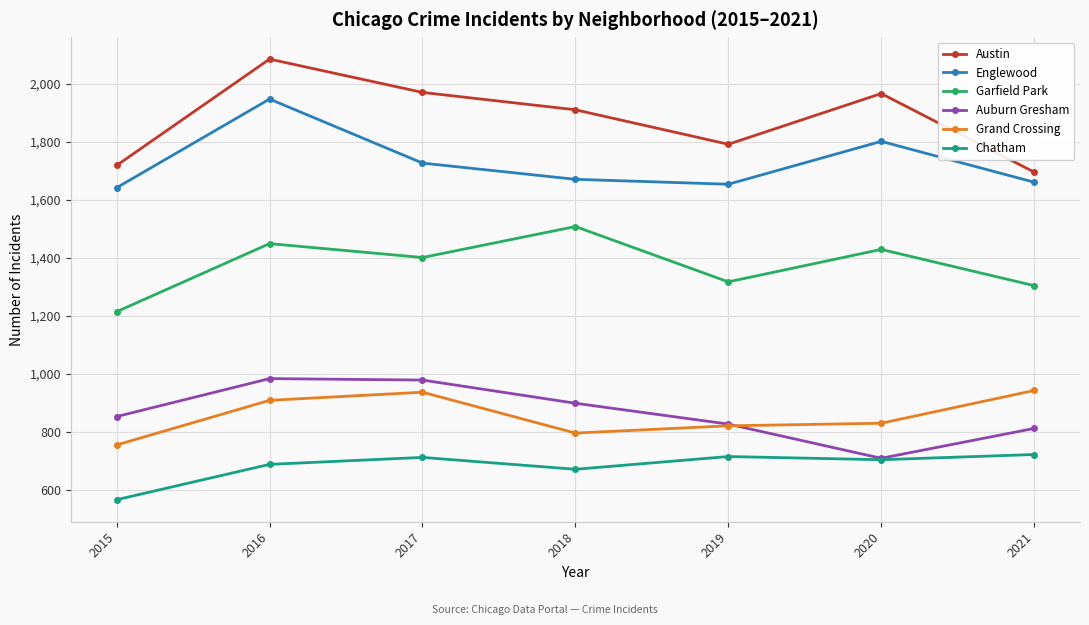

What is the spread (max minus min) of values at 2020?

1264